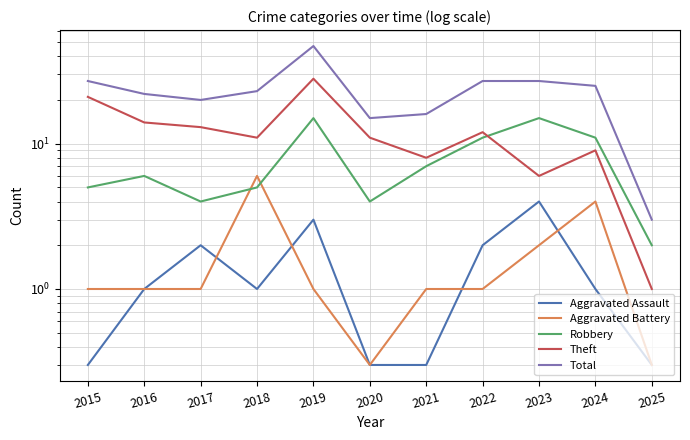

Reading left to right, transcribe all the data shown in this chart.

Aggravated Assault: 2015=0.3	2016=1.0	2017=2.0	2018=1.0	2019=3.0	2020=0.3	2021=0.3	2022=2.0	2023=4.0	2024=1.0	2025=0.3
Aggravated Battery: 2015=1.0	2016=1.0	2017=1.0	2018=6.0	2019=1.0	2020=0.3	2021=1.0	2022=1.0	2023=2.0	2024=4.0	2025=0.3
Robbery: 2015=5.0	2016=6.0	2017=4.0	2018=5.0	2019=15.0	2020=4.0	2021=7.0	2022=11.0	2023=15.0	2024=11.0	2025=2.0
Theft: 2015=21.0	2016=14.0	2017=13.0	2018=11.0	2019=28.0	2020=11.0	2021=8.0	2022=12.0	2023=6.0	2024=9.0	2025=1.0
Total: 2015=27.0	2016=22.0	2017=20.0	2018=23.0	2019=47.0	2020=15.0	2021=16.0	2022=27.0	2023=27.0	2024=25.0	2025=3.0